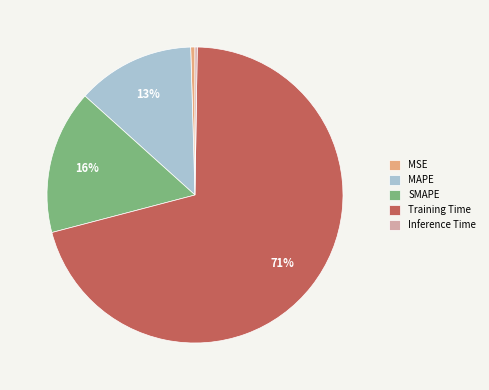

Which slice represents more than half of the pie?

Training Time